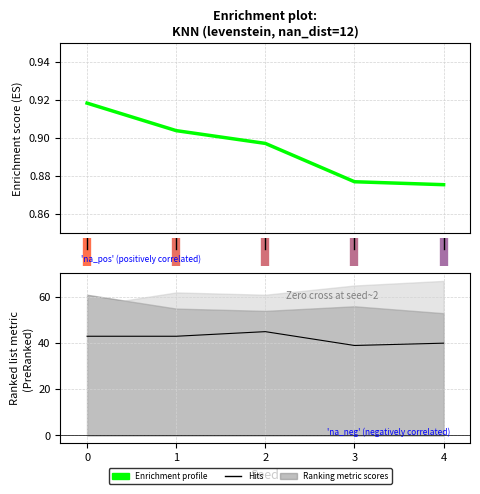

What is the sum of all Hits values?

210.0